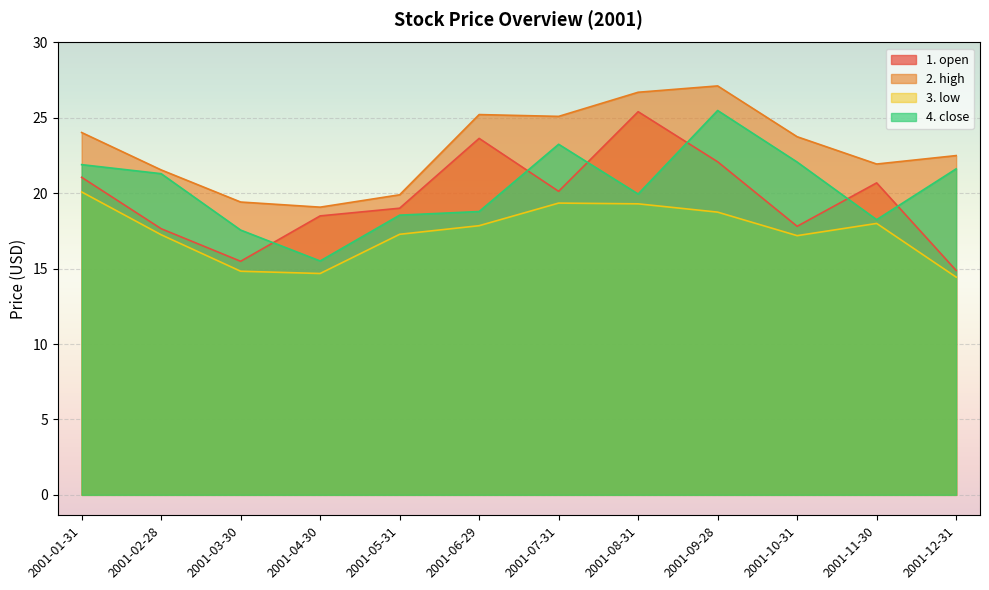

At 2001-12-31, list the series in order from largest to smallest.

2. high, 4. close, 1. open, 3. low